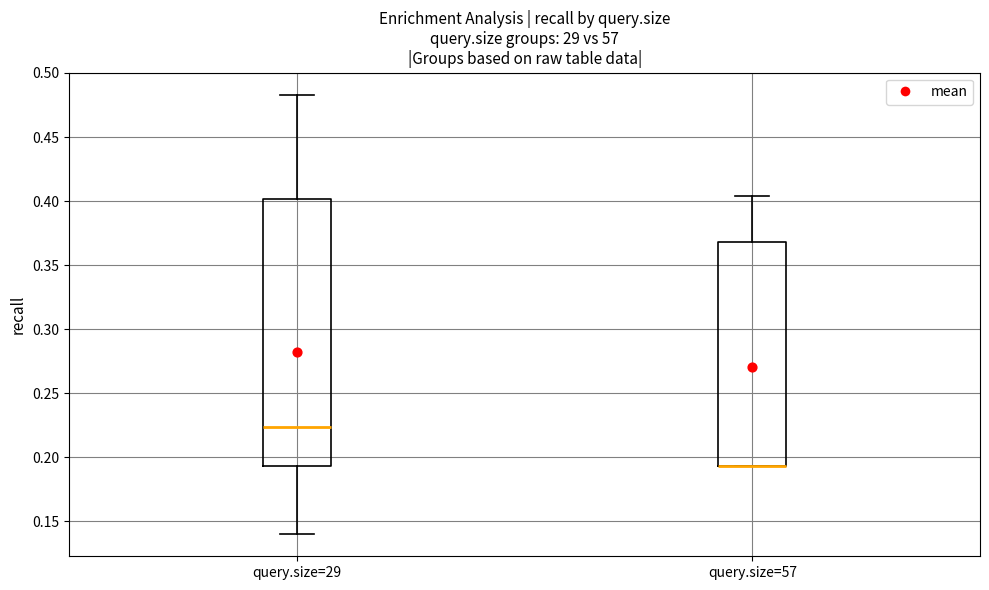

Reading left to right, transcribe this box plot: for each box, give where its median line is, the range the box spans, and where its two whiskers end, as read against the y-axis. The values are not printed on the chart, so give them approximately, as read against the axis.

query.size=29: median 0.225, box 0.195 to 0.400, whiskers 0.140 to 0.485
query.size=57: median 0.195 (drawn on the box's lower edge), box 0.195 to 0.370, whiskers 0.195 to 0.405